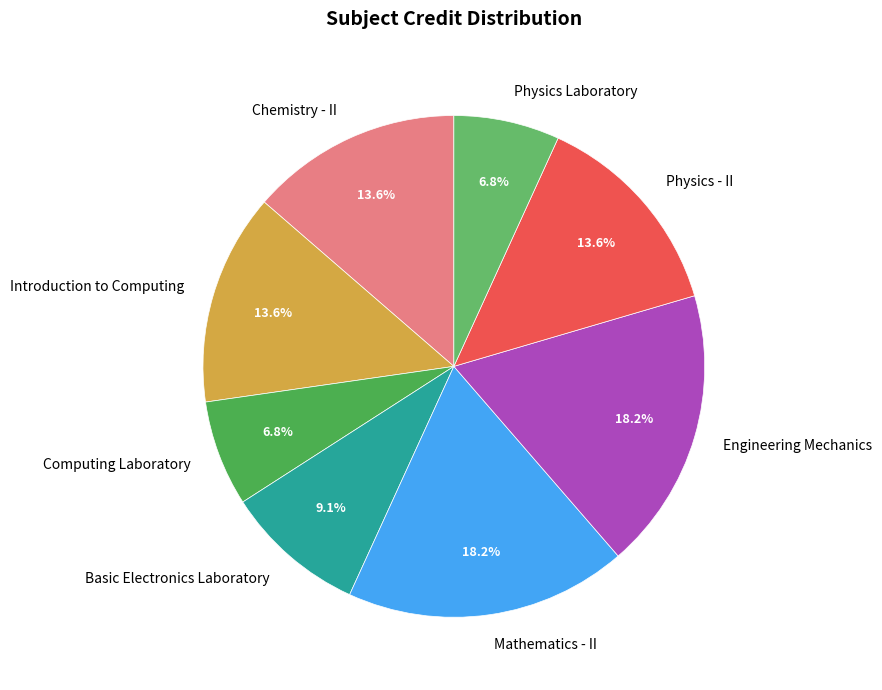

Is Physics Laboratory the majority of the pie?

No